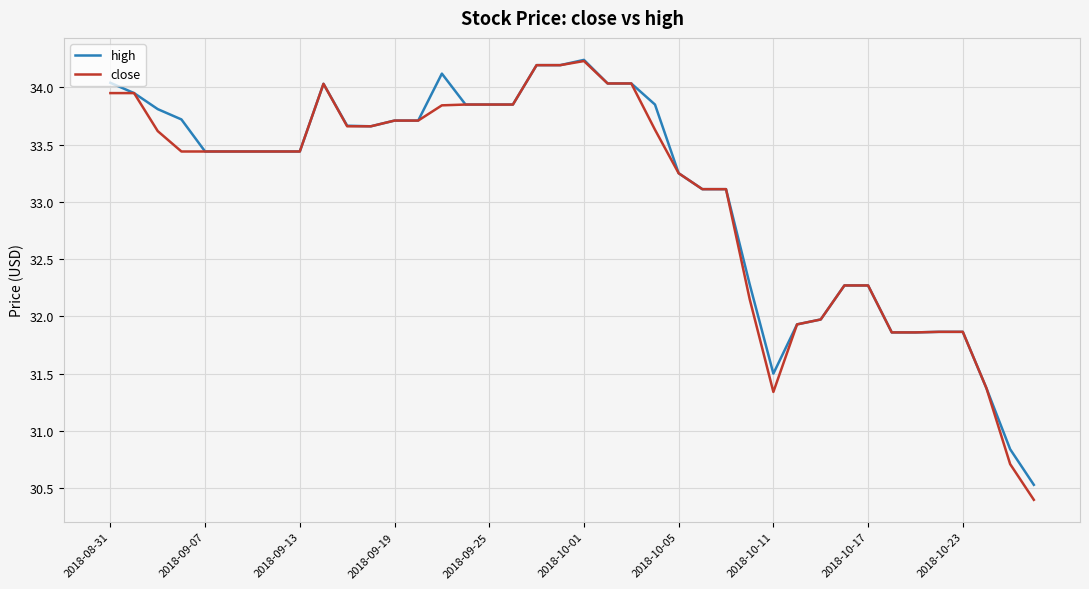

What is the average value of the close series?

33.0